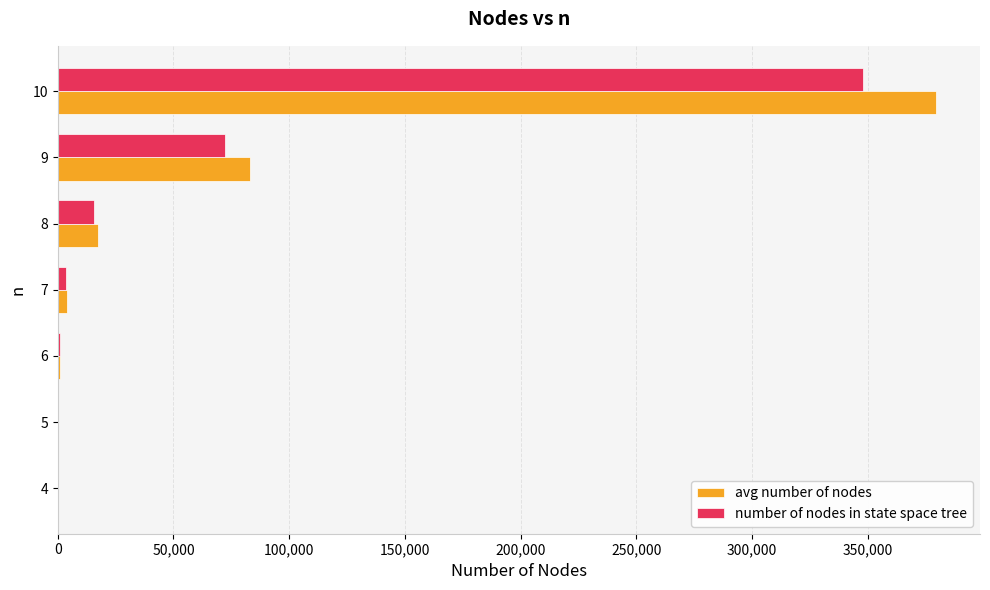

Which series changed the most between 5 and 10?

avg number of nodes